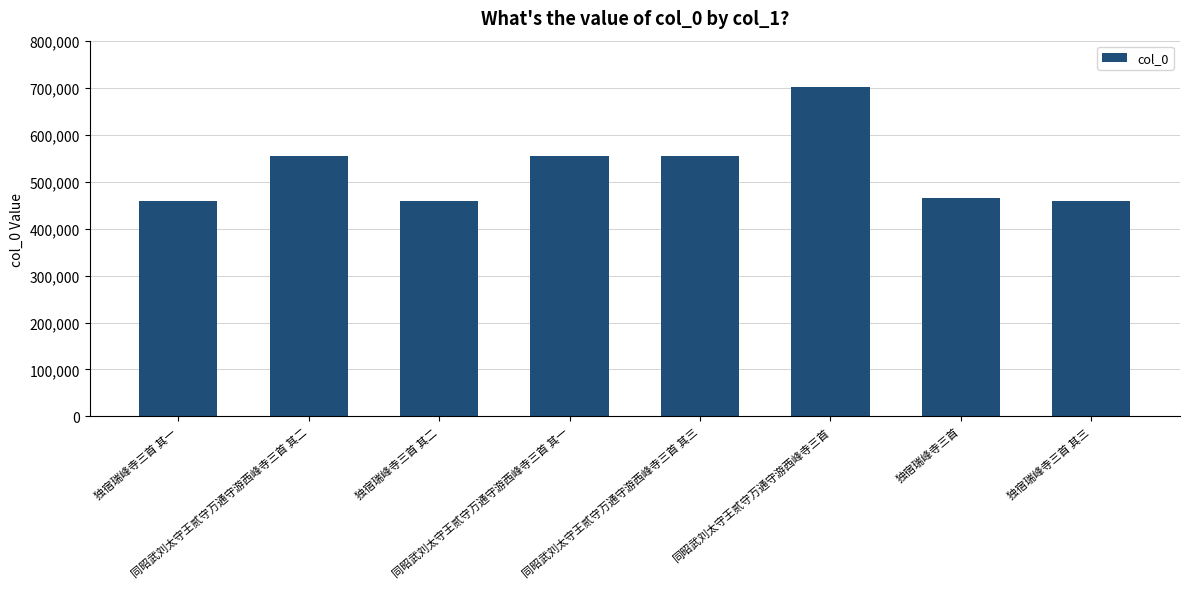

What position from the left is 独宿瑞峰寺三首 其三?

8